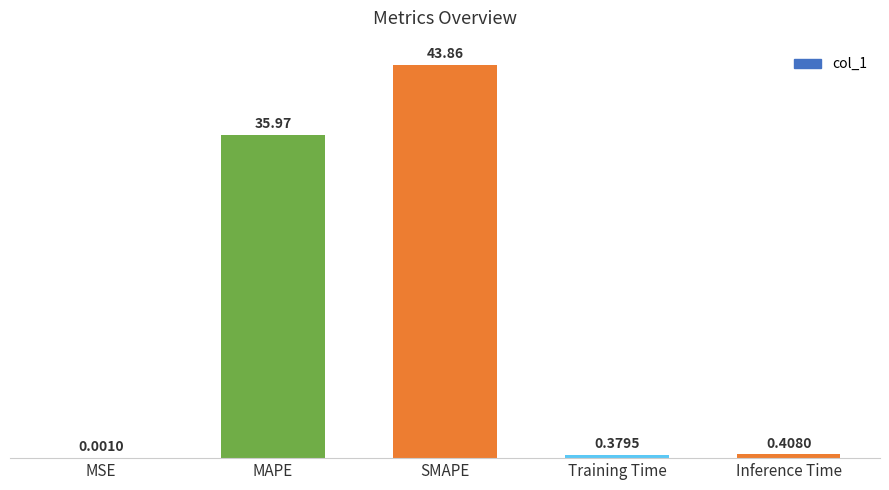

Where is the data nearest to the value 21?

MAPE